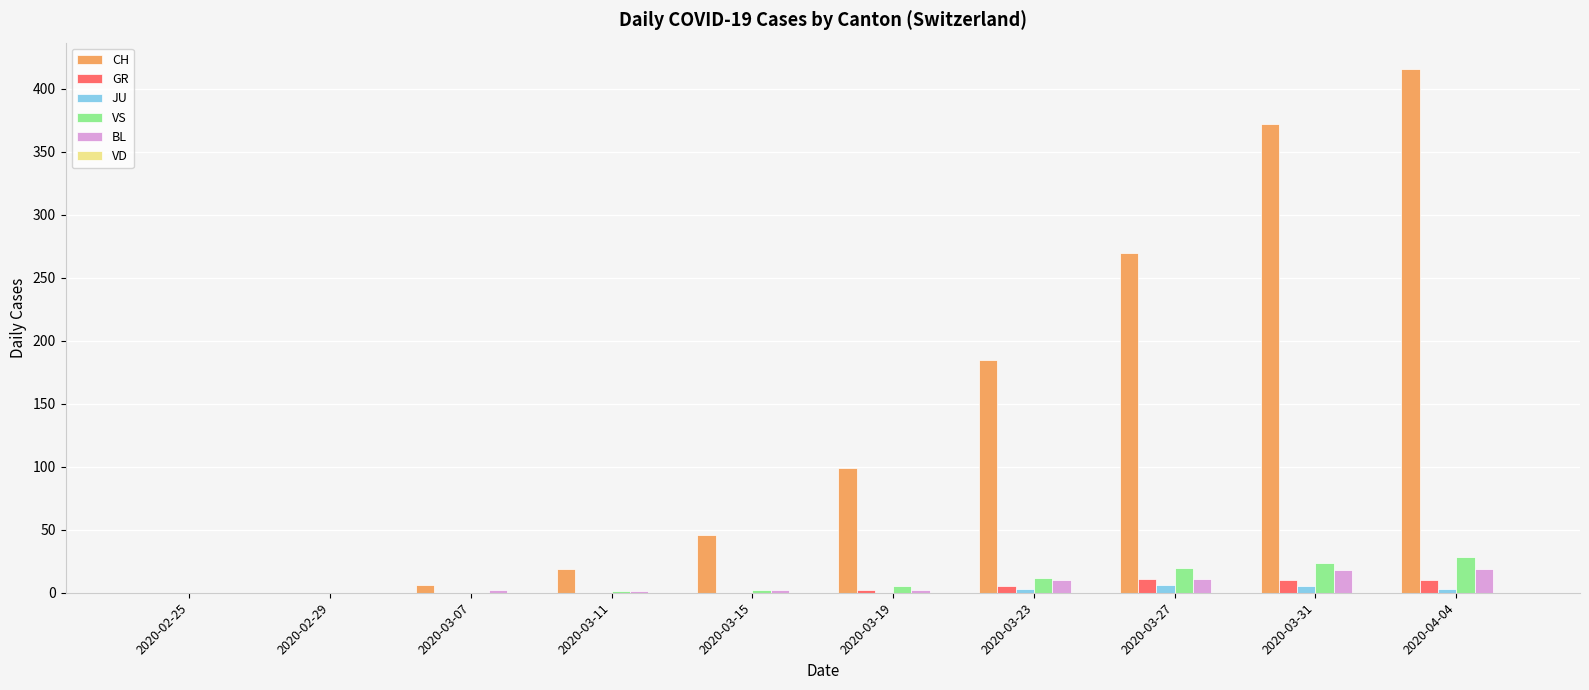

Which series has the largest total across all categories?

CH